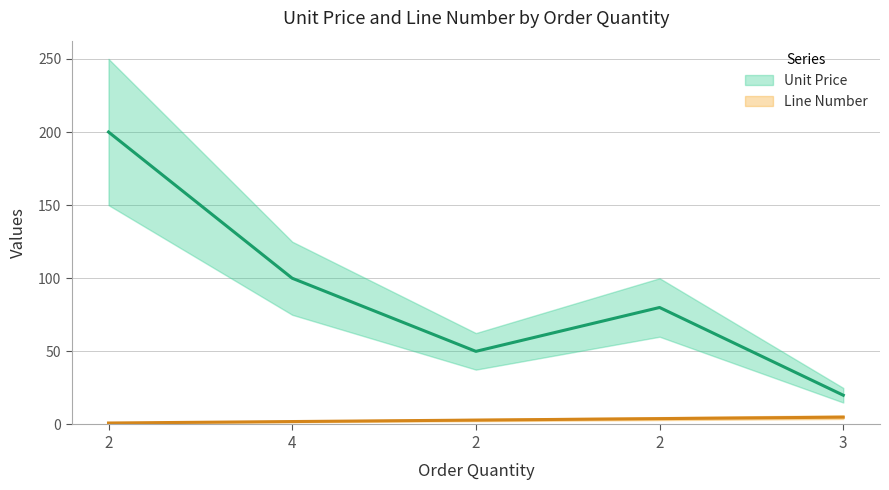

True or false: Line Number and Unit Price cross at least once.

False